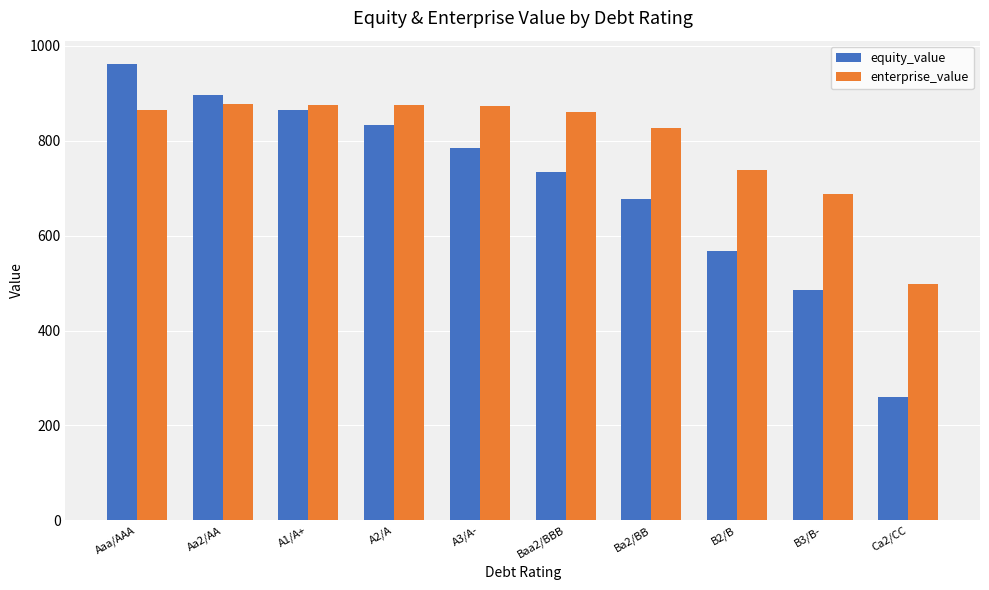

Is the value of enterprise_value at A3/A- greater than the value of equity_value at Aaa/AAA?

No